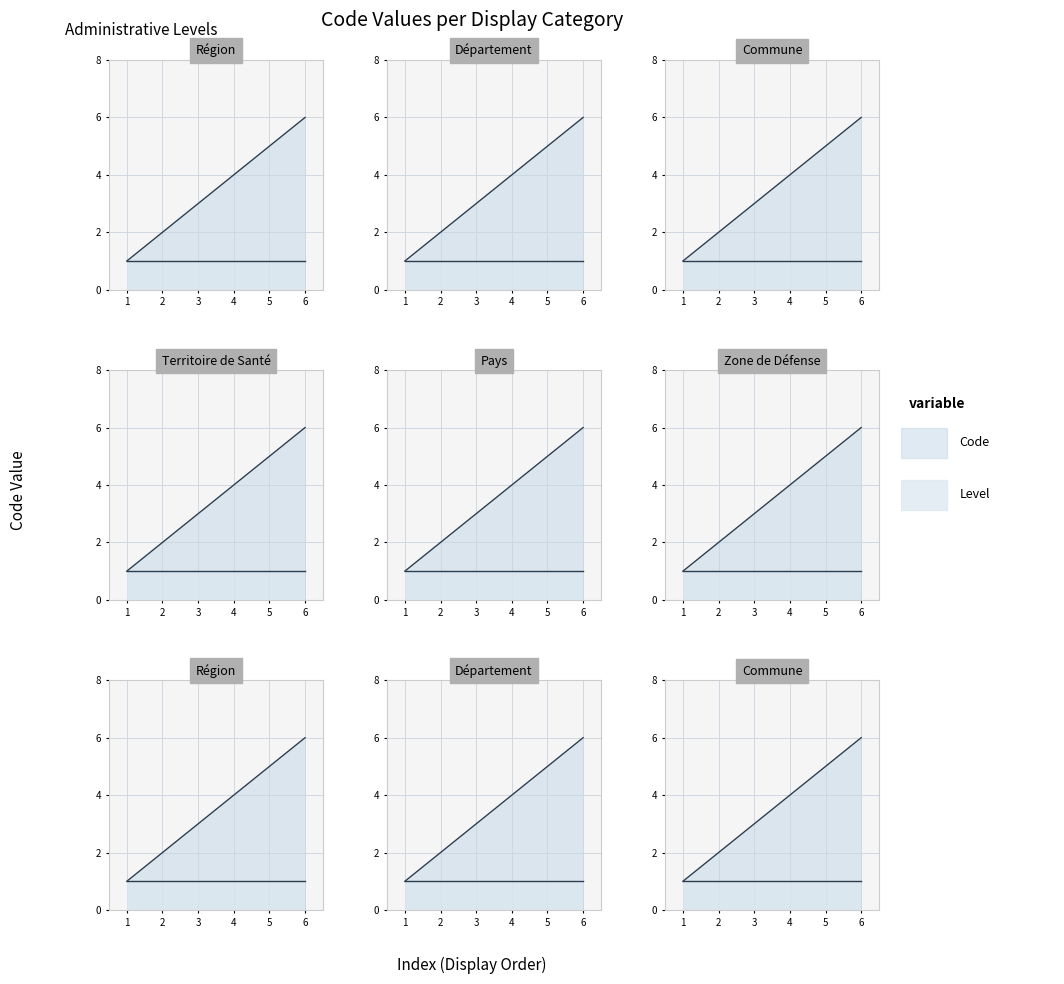

Rank the categories by value from lowest to highest.

1, 2, 3, 4, 5, 6